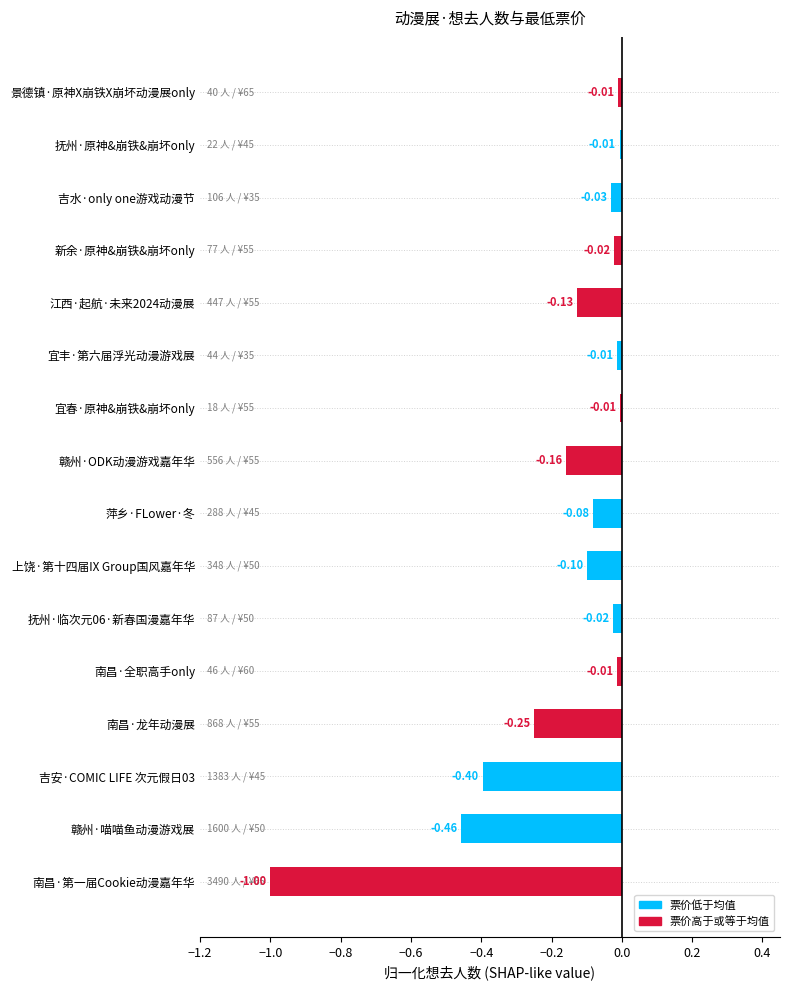

Between 南昌·第一届Cookie动漫嘉年华 and 景德镇·原神X崩铁X崩坏动漫展only, which is larger?

景德镇·原神X崩铁X崩坏动漫展only